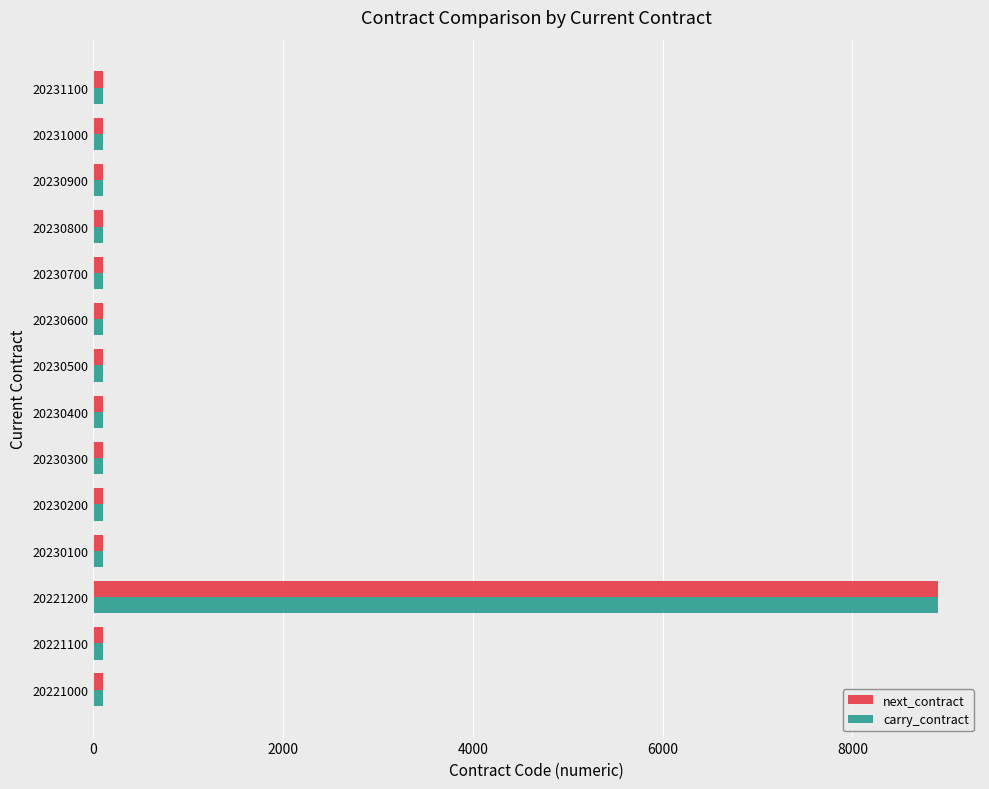

Is it true that next_contract equals 100 at 20230600?

True